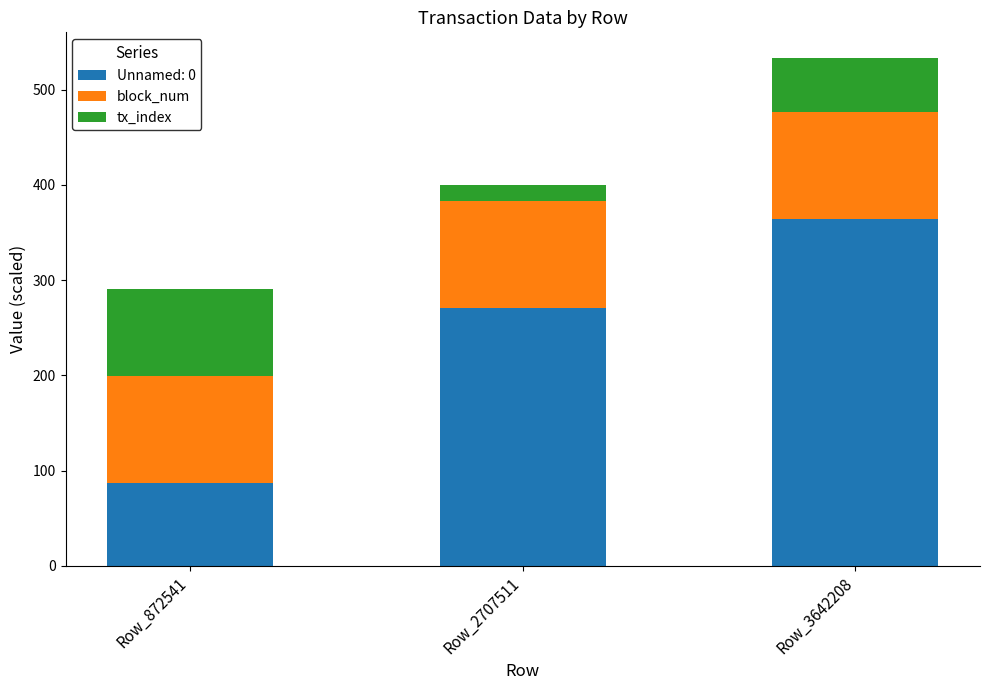

What is the total value across all series at Row_872541?

290.3